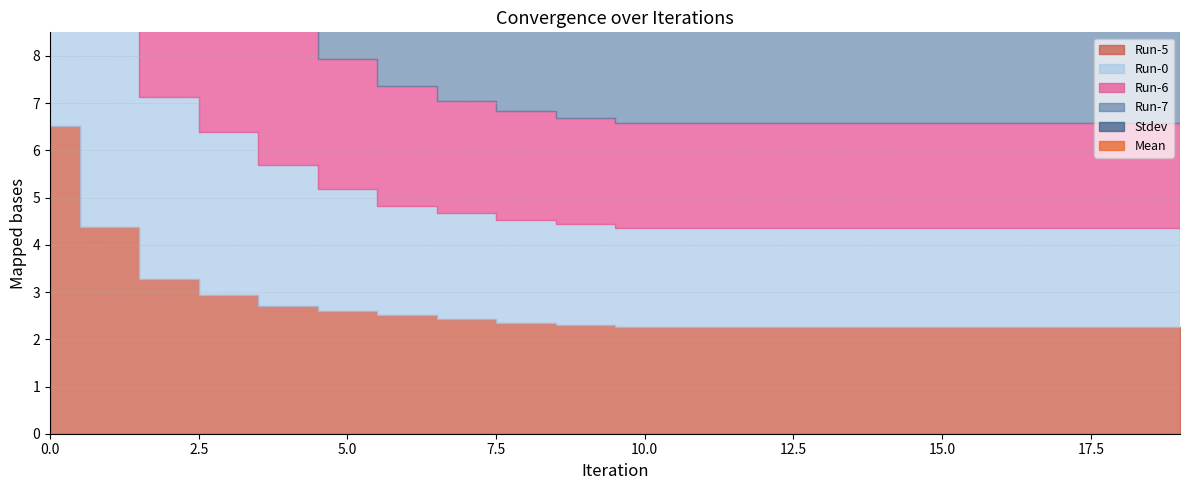

What is the highest value of the Run-6 series?

7.8